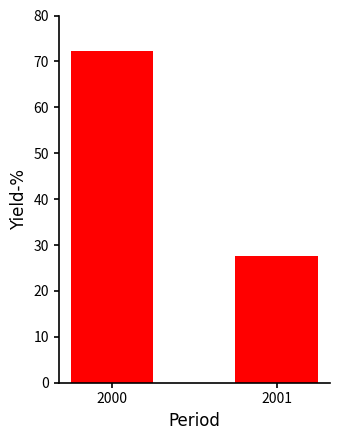

Is it true that the value at 2000 is 24.1?

False